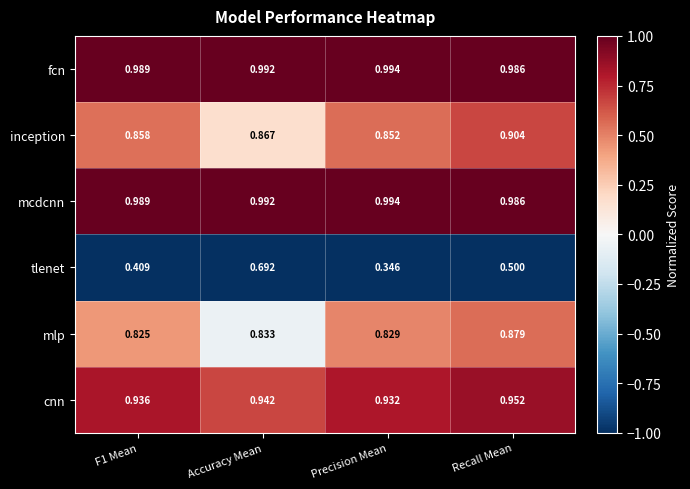

Between F1 Mean and Accuracy Mean, which series saw the biggest shift?

tlenet